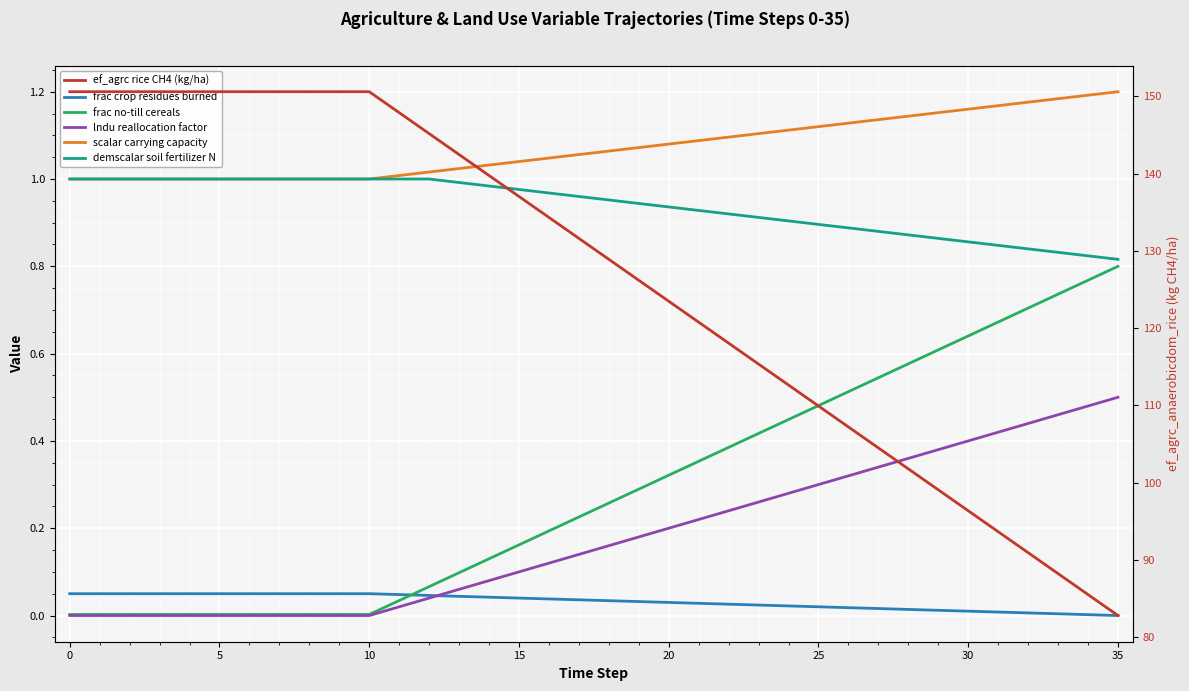

What is the difference between the second highest and second lowest values in the scalar_lvst_carrying_capacity series?

0.2